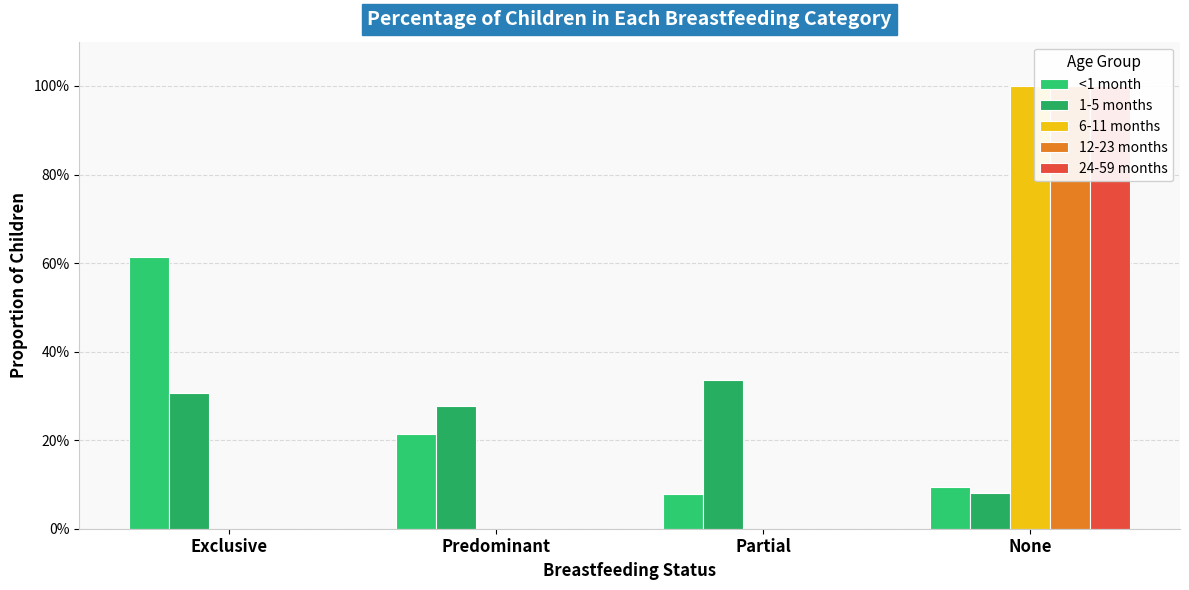

What are all the series names shown in the legend?

<1 month, 1-5 months, 6-11 months, 12-23 months, 24-59 months